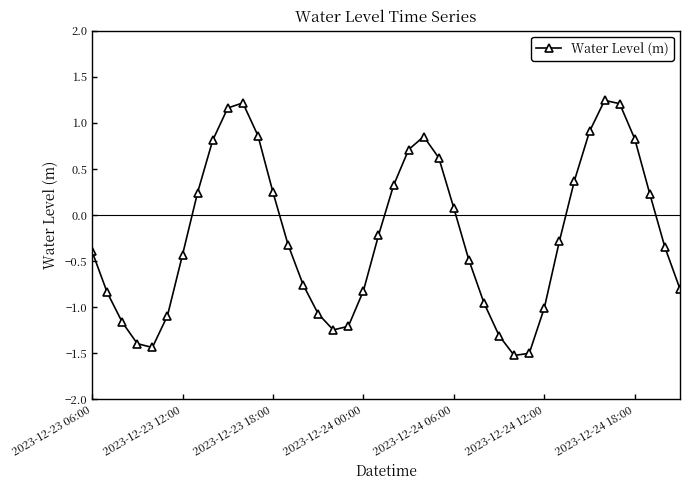

What is the value of the 29th point from the left?

-1.5